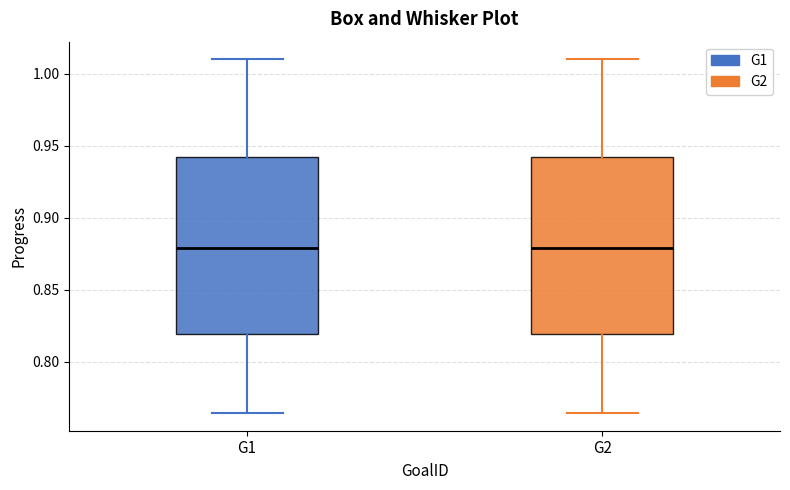

Reading left to right, transcribe this box plot: for each box, give where its median line is, the range the box spans, and where its two whiskers end, as read against the y-axis. The values are not printed on the chart, so give them approximately, as read against the axis.

G1: median 0.880, box 0.820 to 0.940, whiskers 0.765 to 1.010
G2: median 0.880, box 0.820 to 0.940, whiskers 0.765 to 1.010